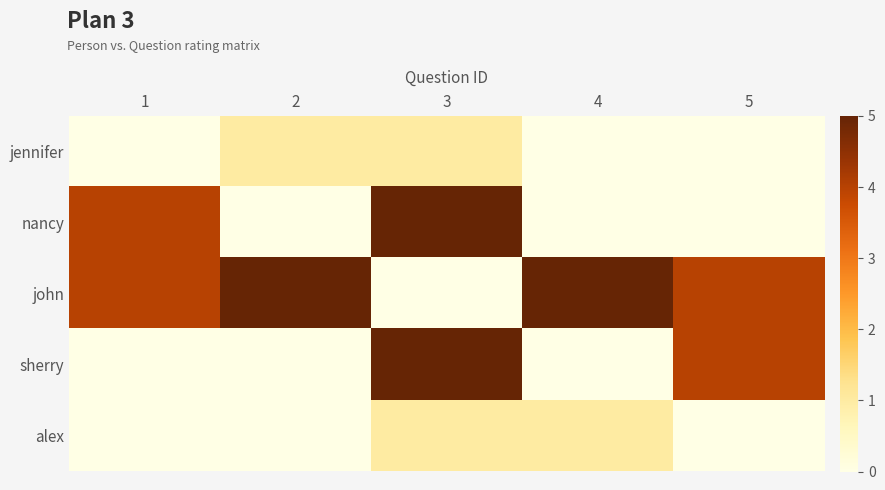

At 5, list the series in order from largest to smallest.

john, sherry, jennifer, nancy, alex